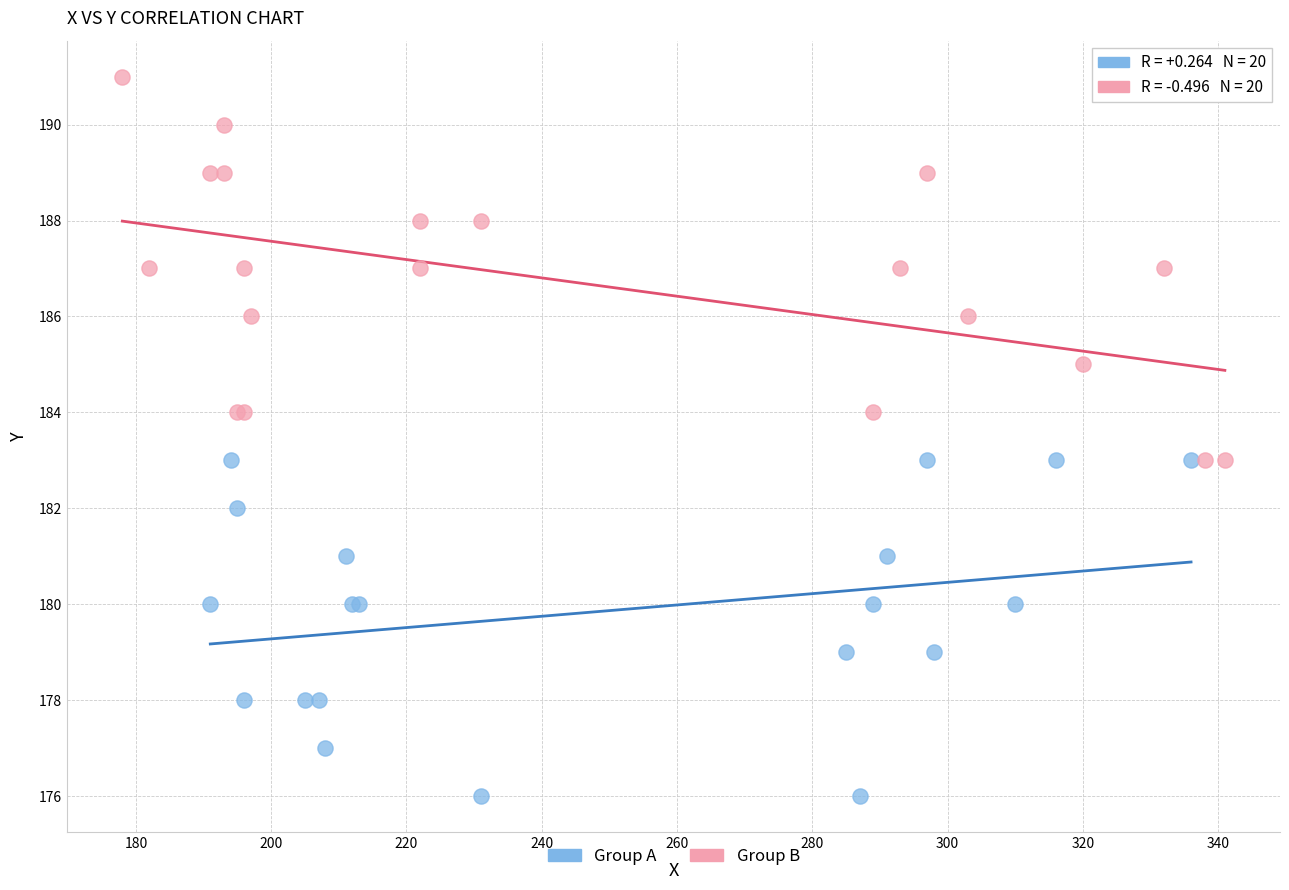

What are all the series names shown in the legend?

Group A, Group B